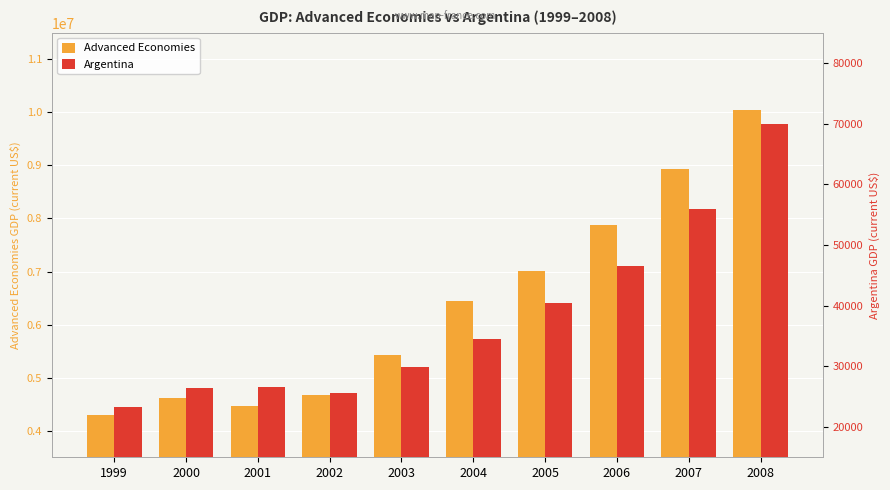

Where is Argentina nearest to the value 46664?

2006